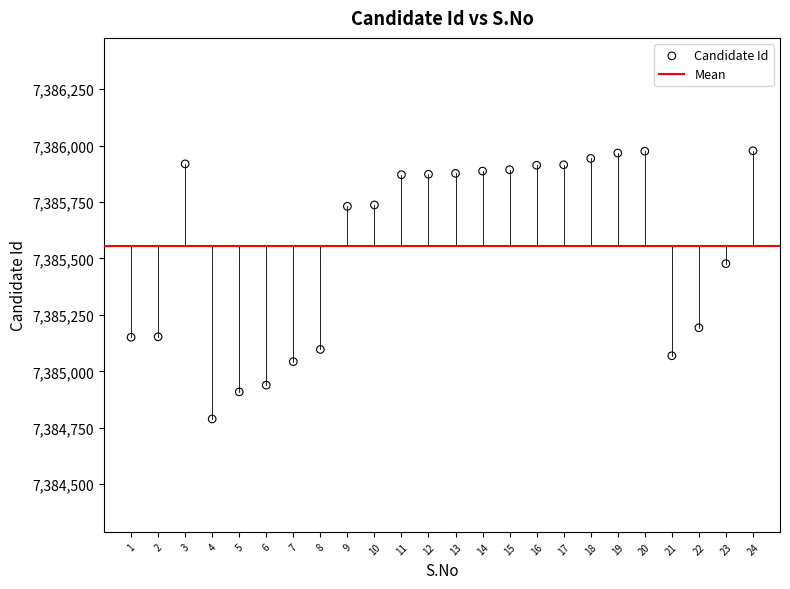

What Y value in the scatter plot is closest to 7385383?

7385477